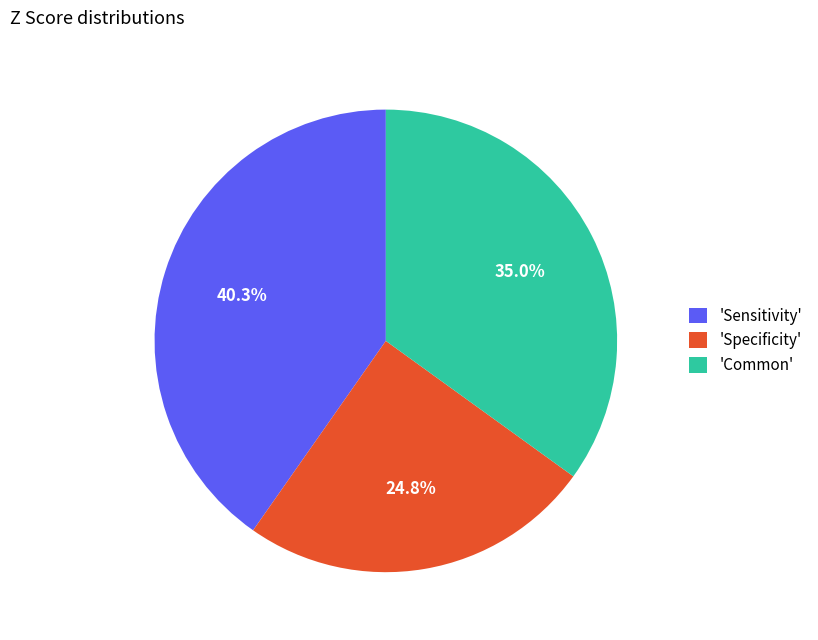

What portion of the pie excludes 'Common'?

65.0%